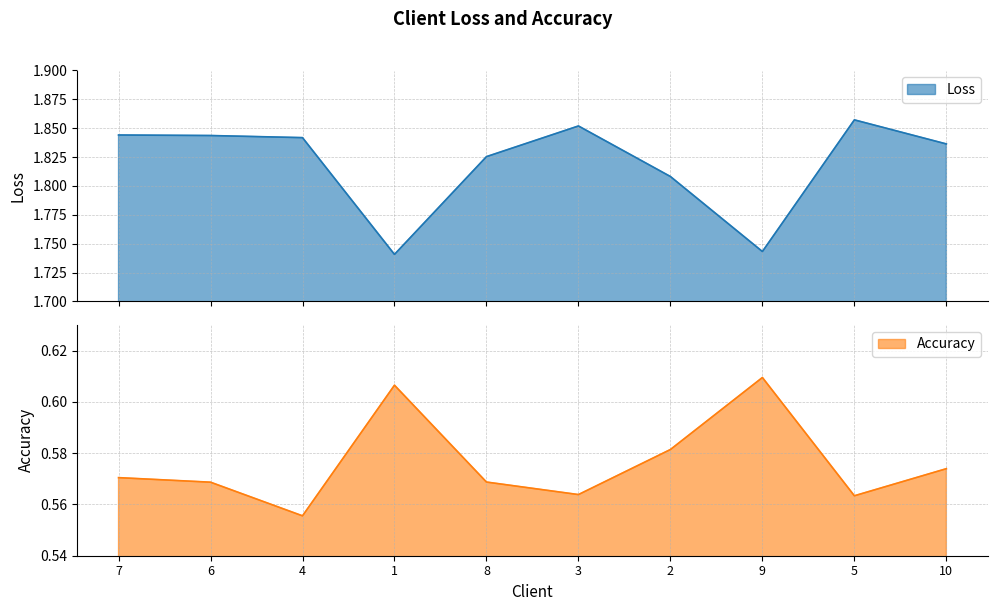

In Accuracy, how many points are higher than both neighbors (excluding endpoints)?

2